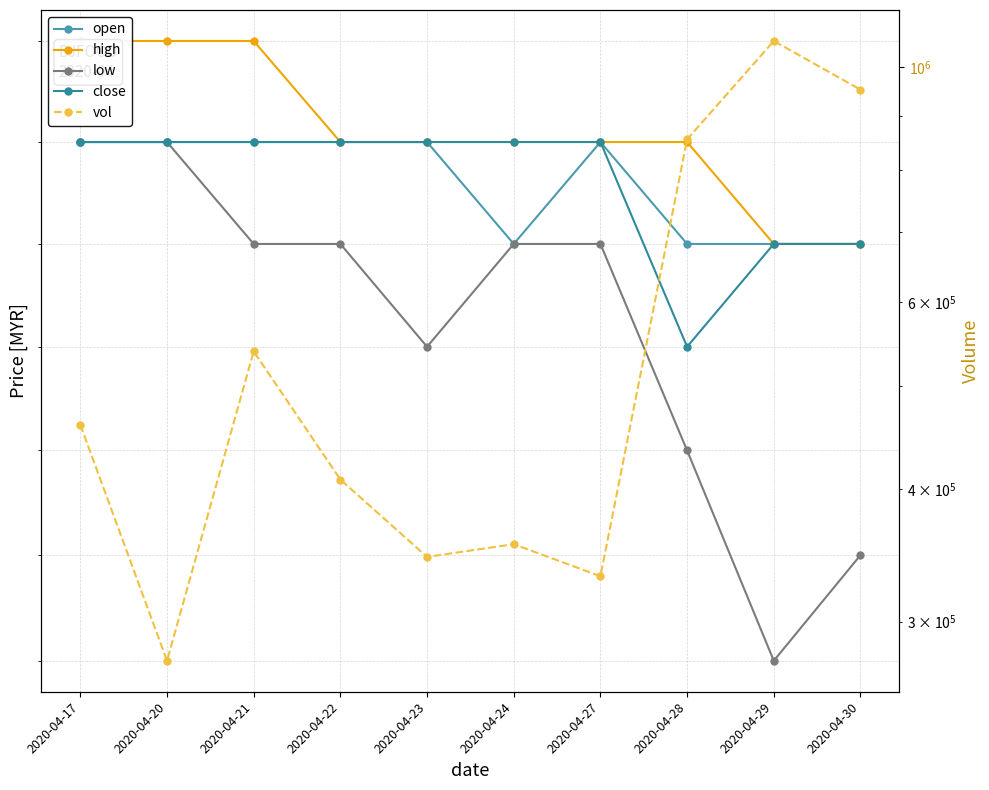

What is the minimum value for high?

1.1